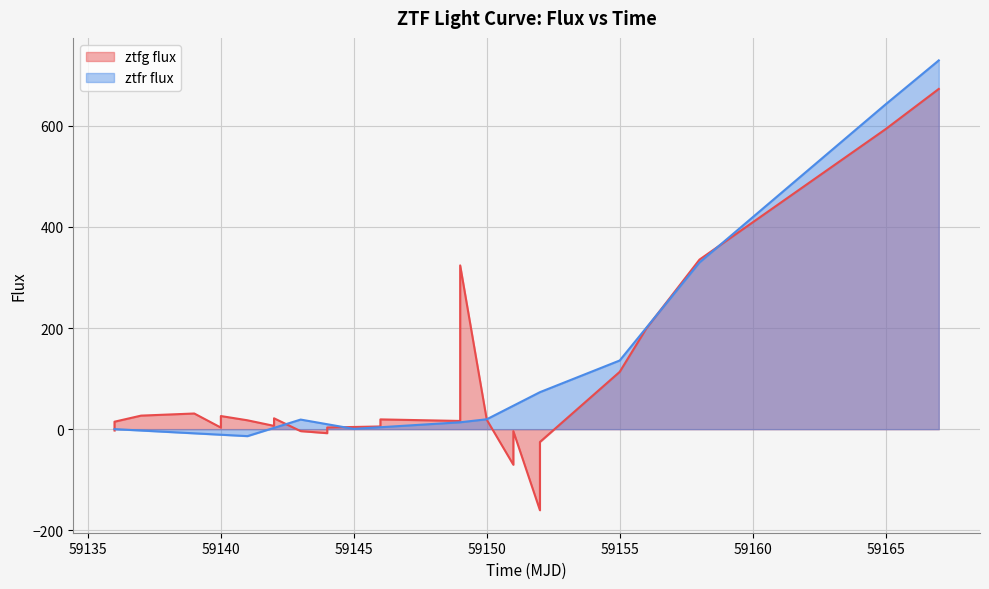

The ztfr flux series shows 642.6 at 59165. True or false?

True